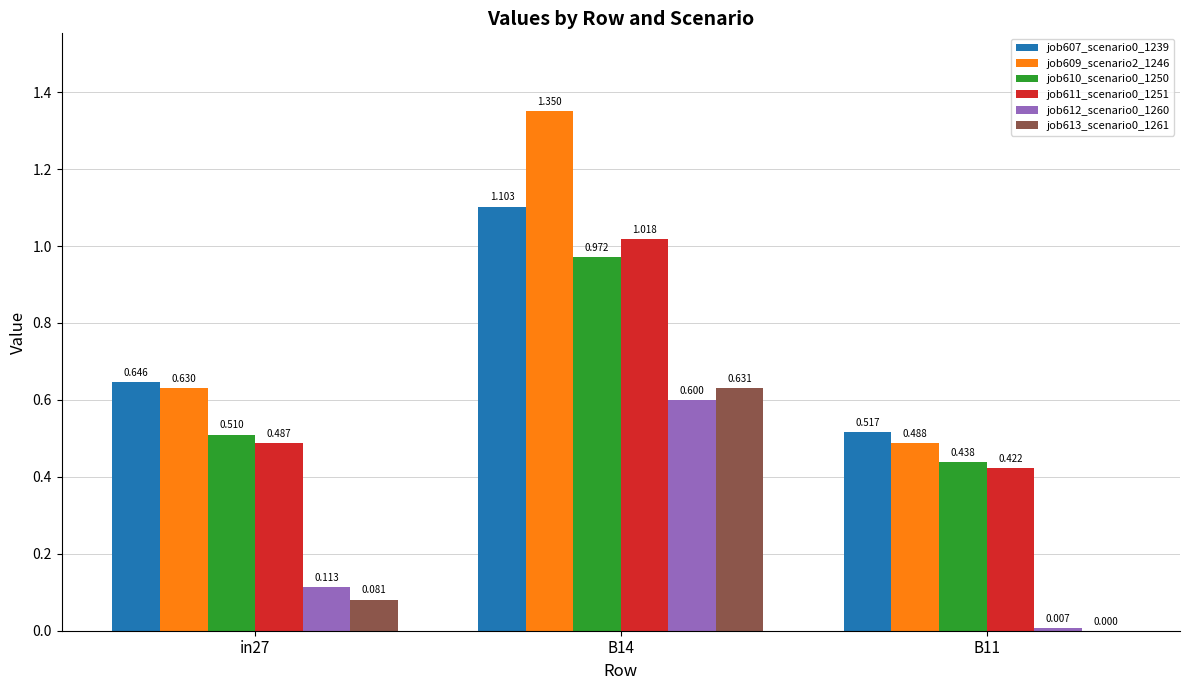

Is the value of job609_scenario2_1246 at in27 greater than the value of job613_scenario0_1261 at B14?

No